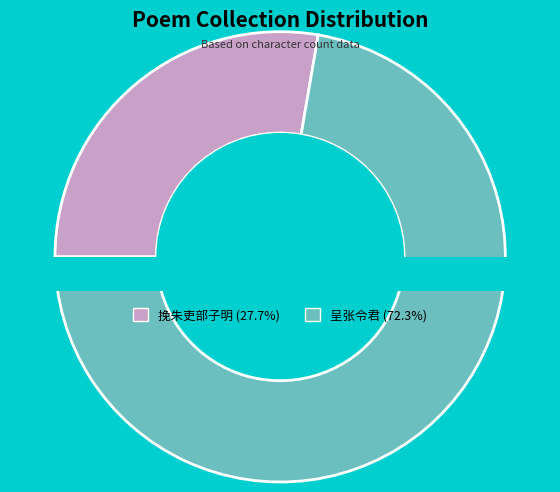

To the nearest percent, what is the average slice percentage?

50%